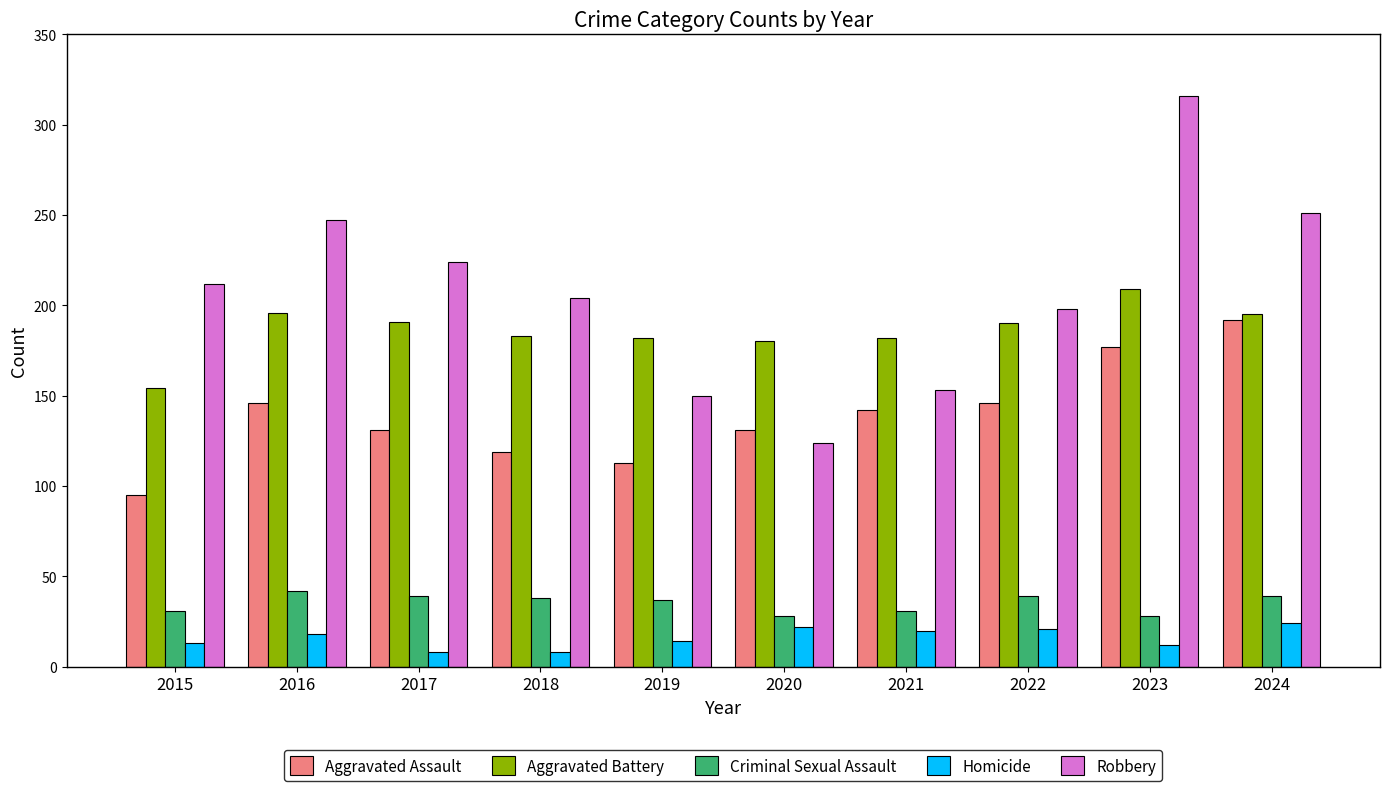

What is the difference between the maximum and minimum values in the Robbery series?

192